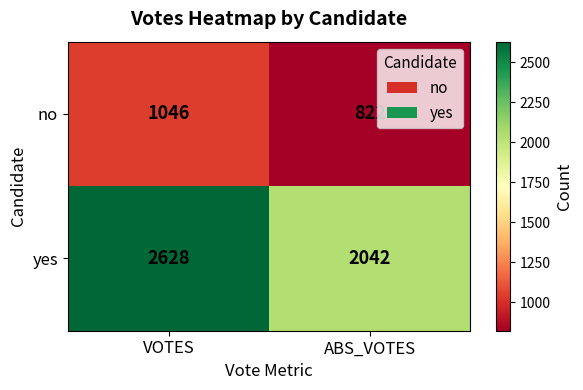

What is the total value across all series at ABS_VOTES?

2864